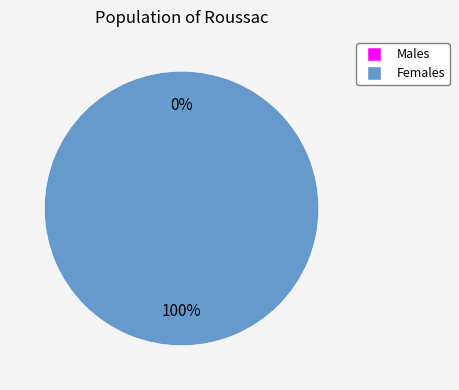

What is the total percentage of 0 and 1?

100.0%